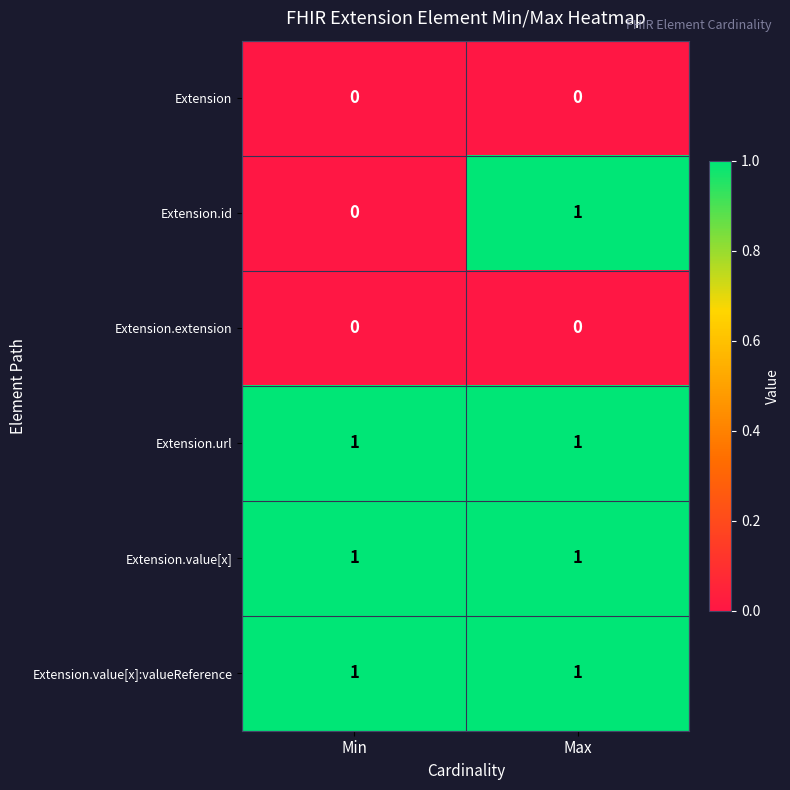

At how many categories does at least one series exceed 0?

2